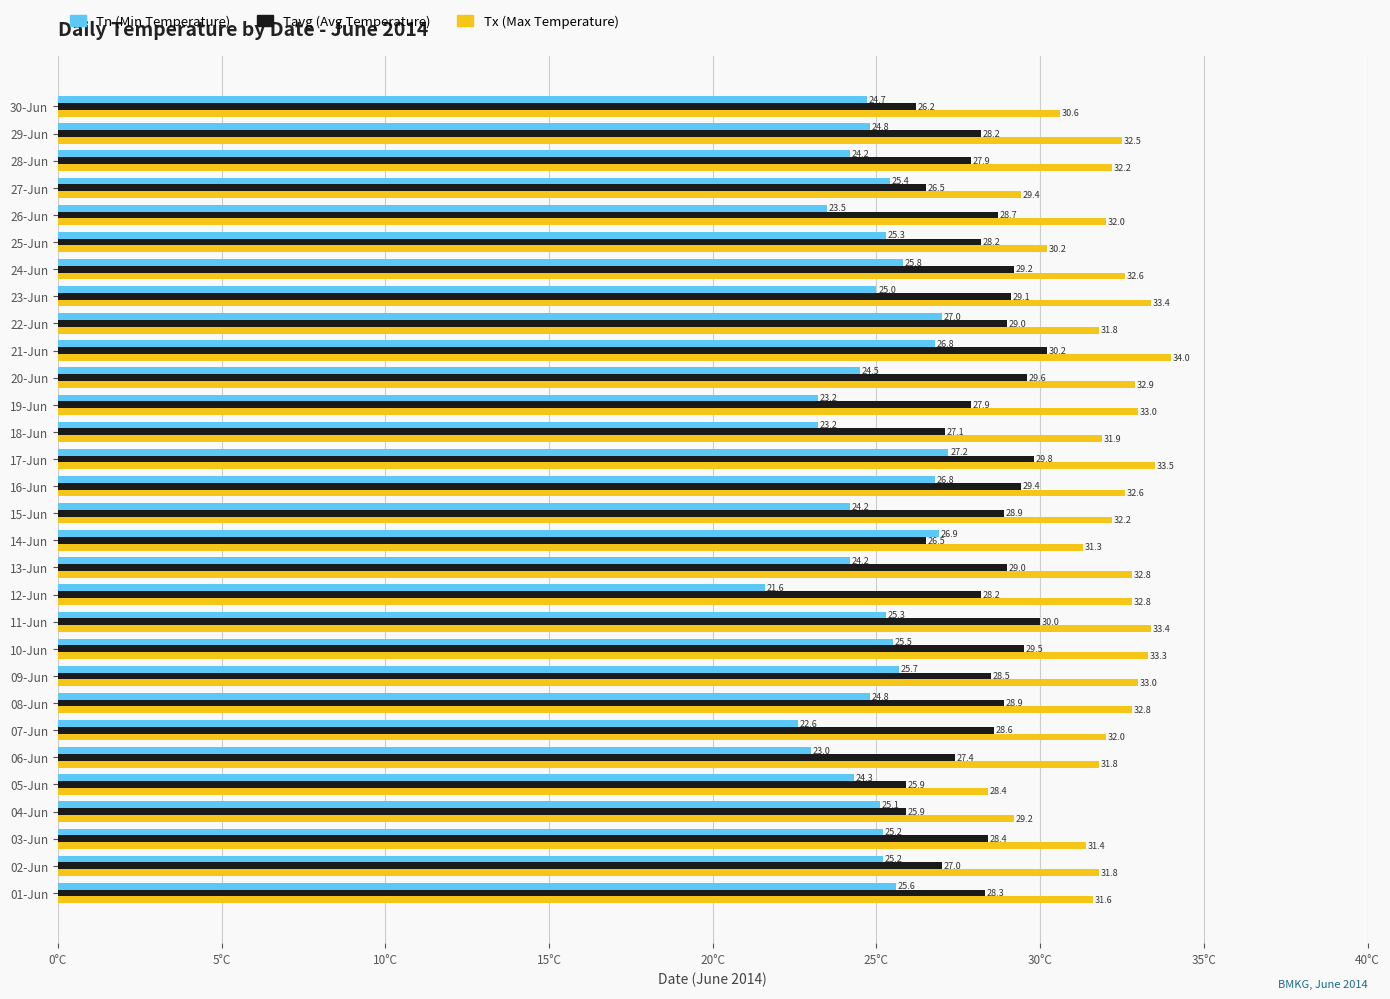

At which category is the sum across all series the highest?

21-Jun